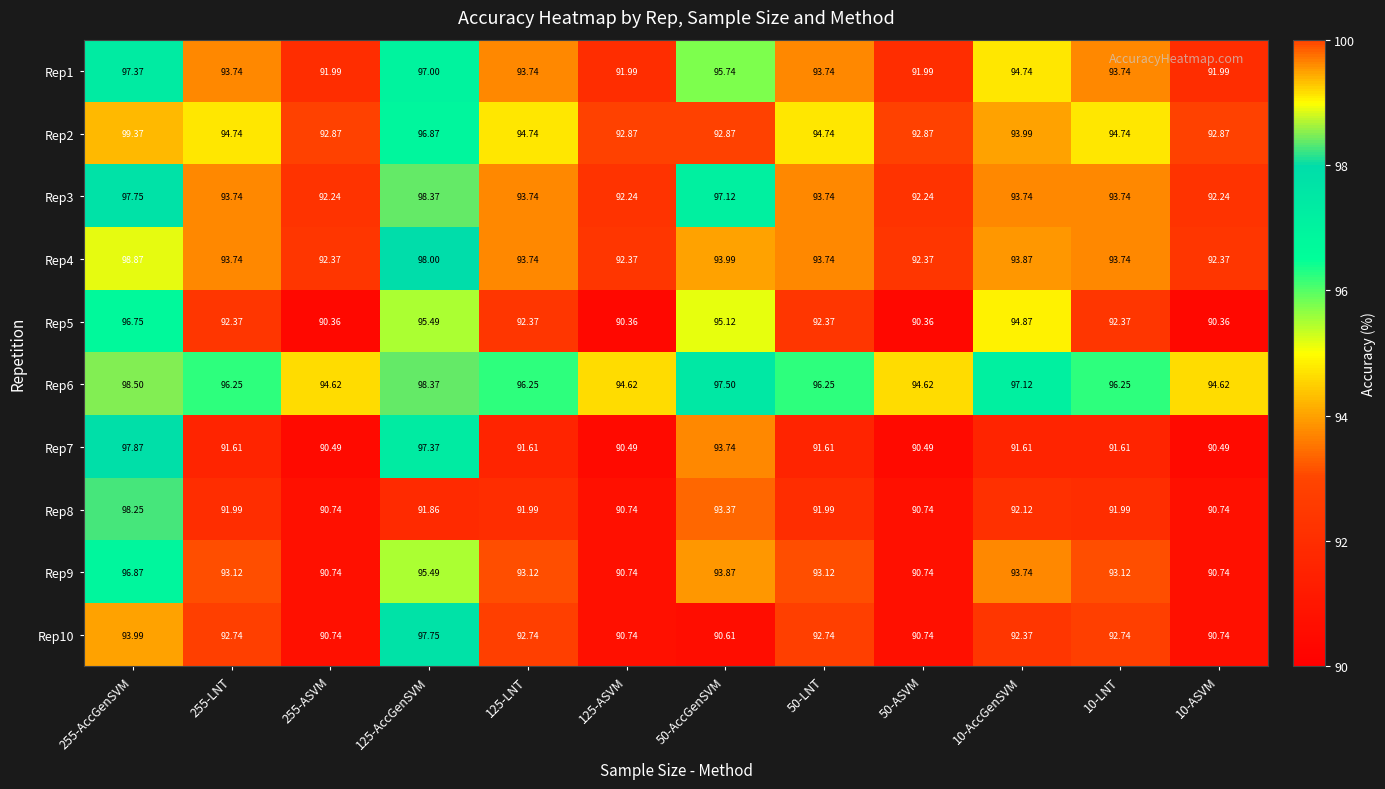

What is the minimum value shown in the chart?

90.4